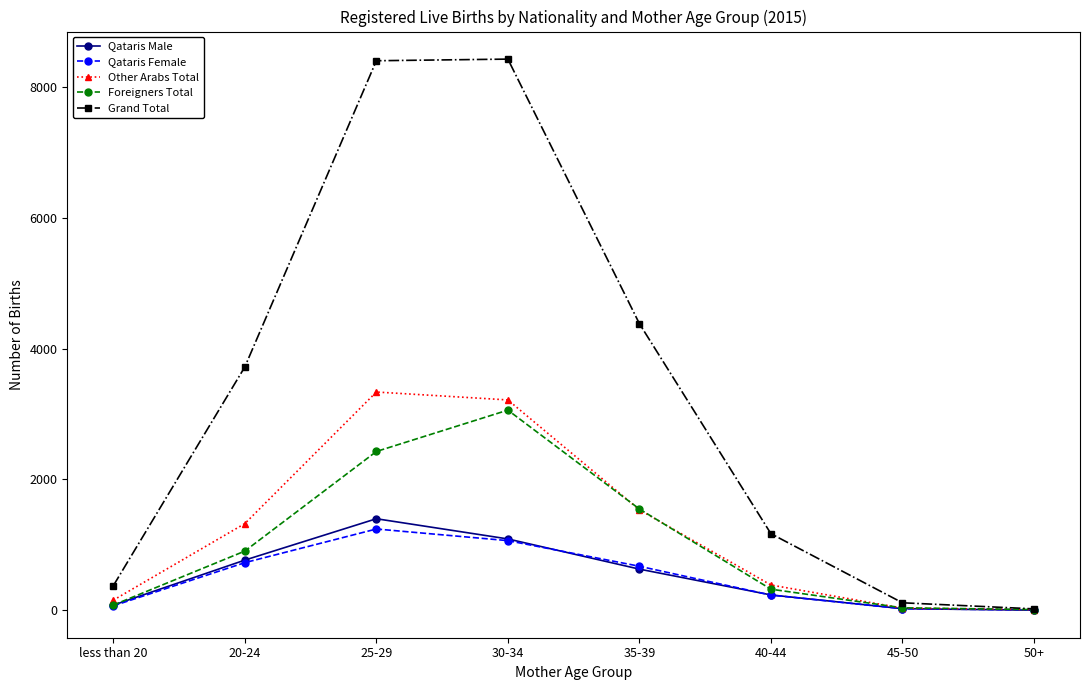

What is the difference between the highest and lowest values at 35-39?

3756